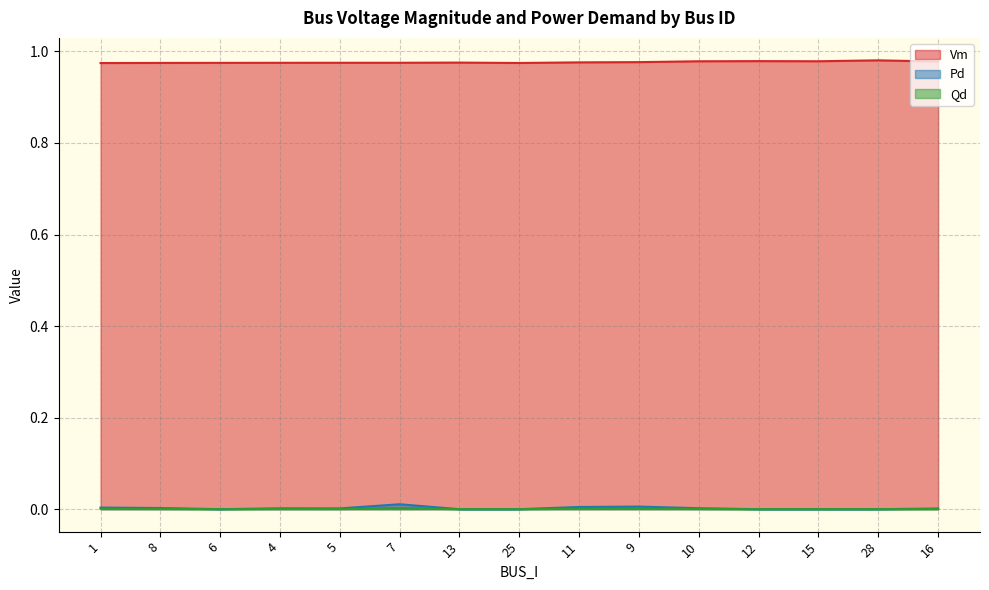

True or false: Pd and Qd cross at least once.

False